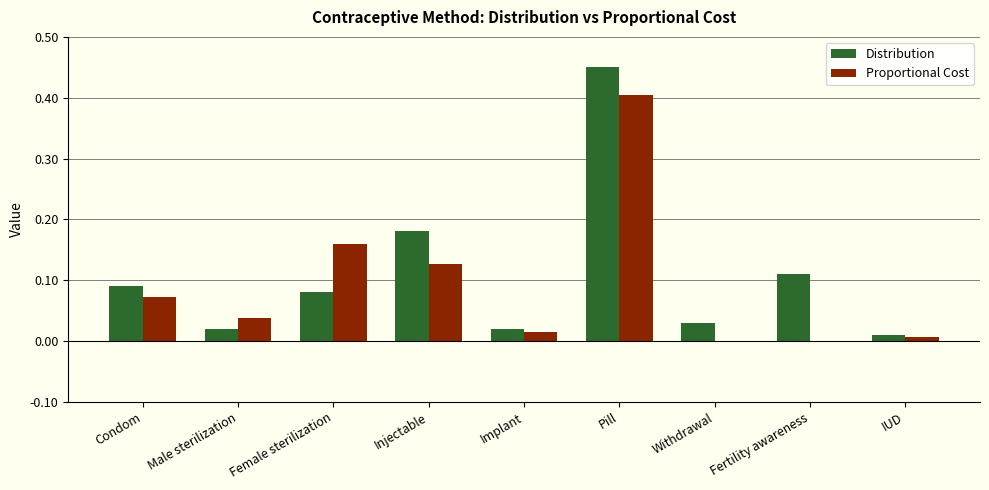

What is the sum of all Proportional Cost values?

0.8